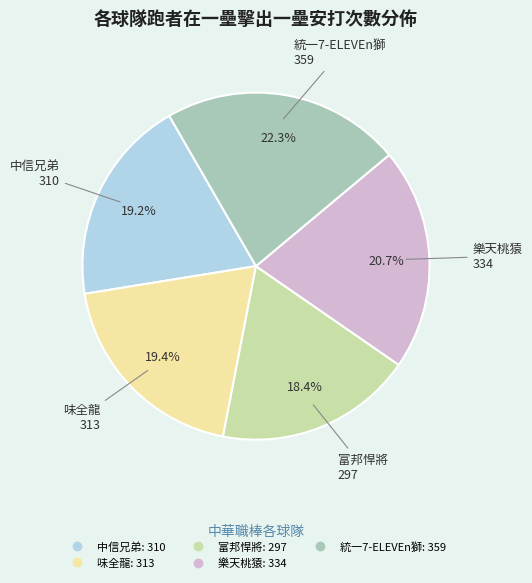

To the nearest percent, what portion does 味全龍 represent?

19%